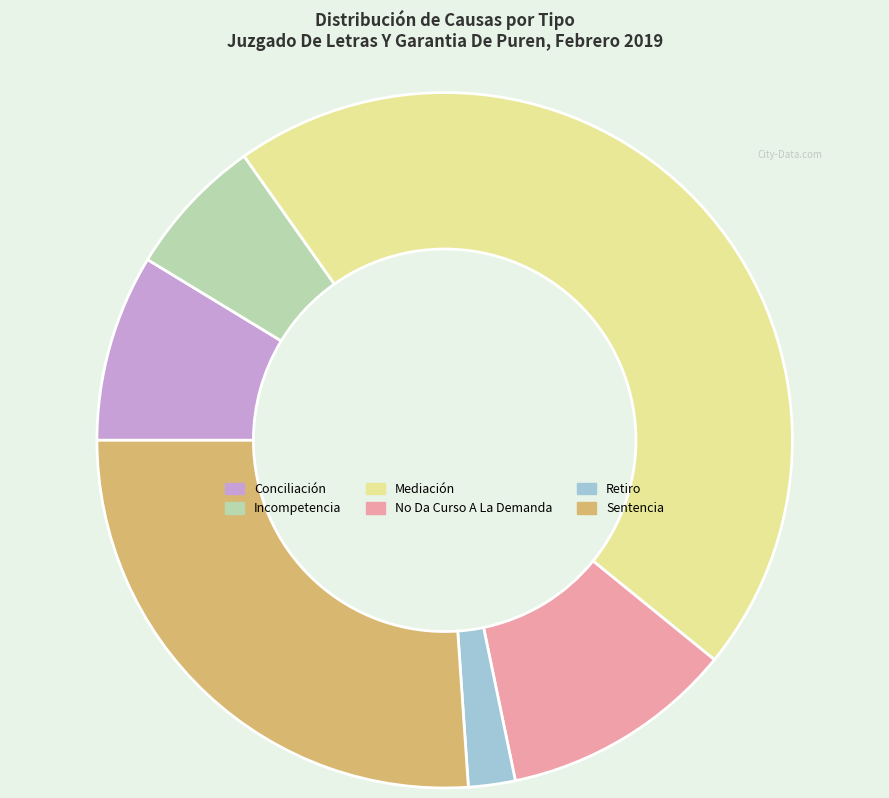

Is it true that Sentencia is 26% of the pie?

True